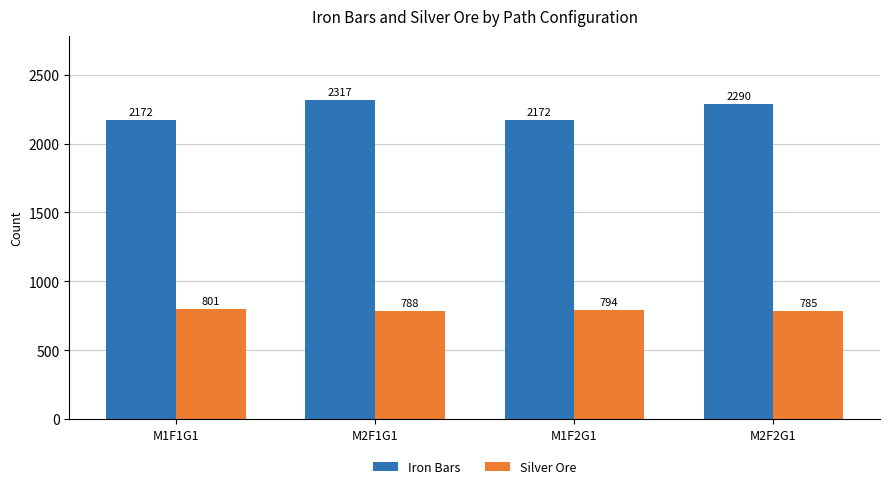

Which label corresponds to the largest value in the chart?

M2F1G1